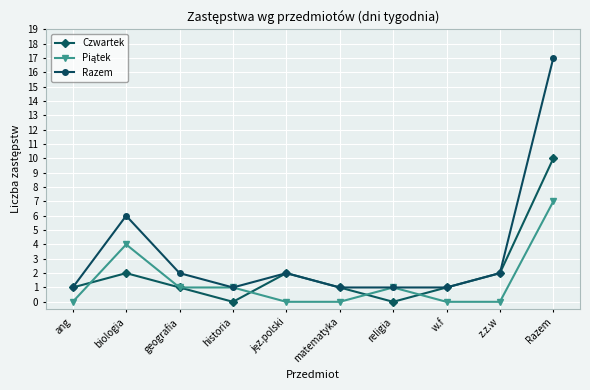

What is the label of the 3rd point from the left?

geografia